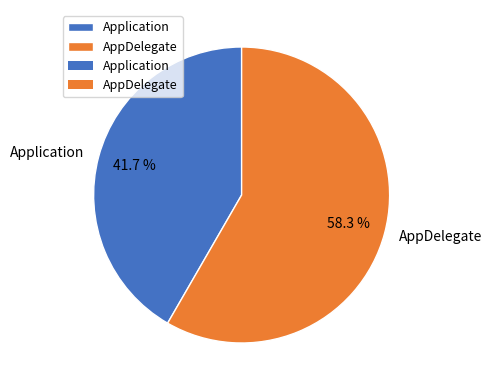

How many slices are in this pie chart?

2